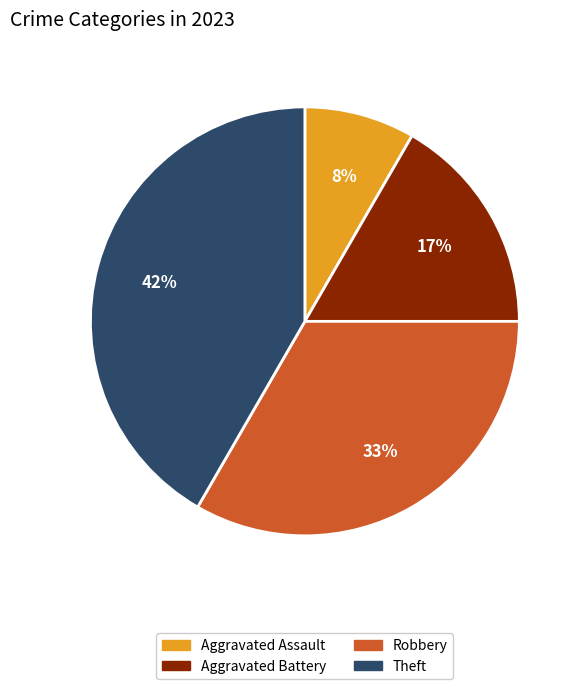

Count the number of slices in the pie.

4